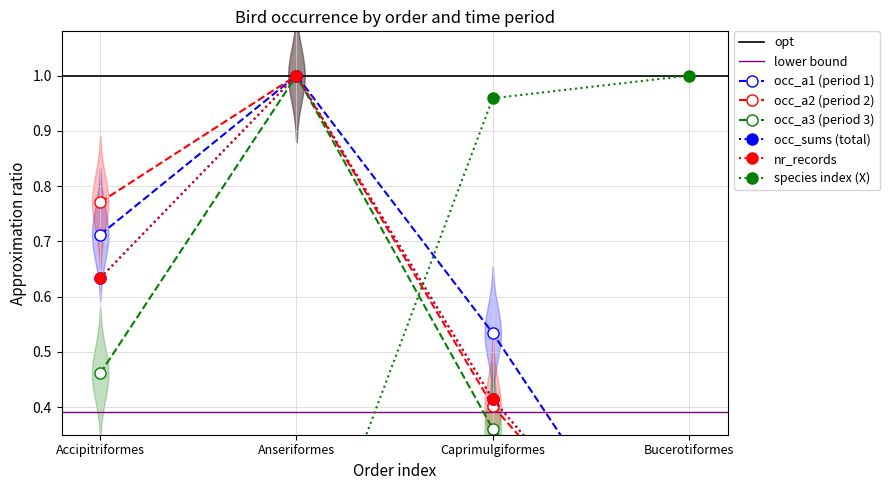

What is the difference between the maximum and minimum values in the X series?

1.0